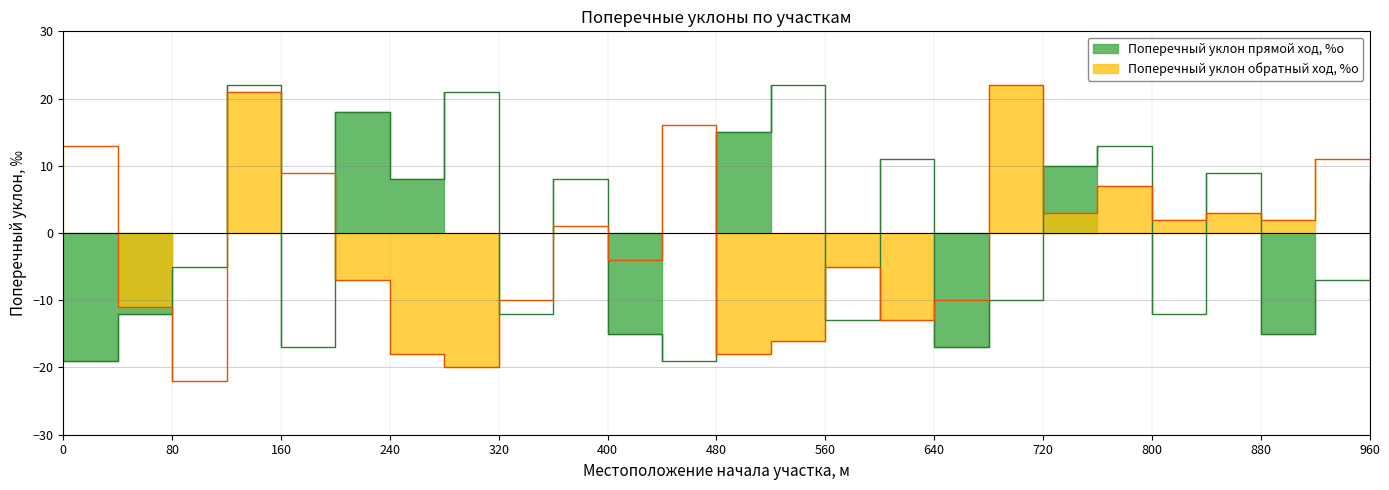

The value of Поперечный уклон обратный ход, %о at 520 is -8. True or false?

False